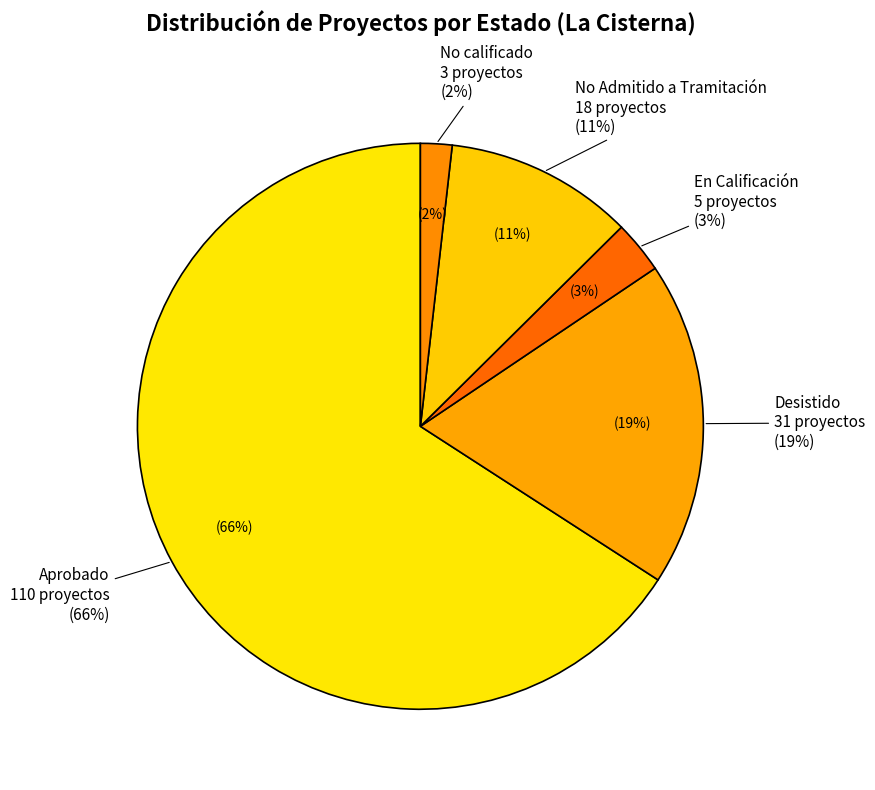

Which category has the smallest portion of the pie?

No calificado